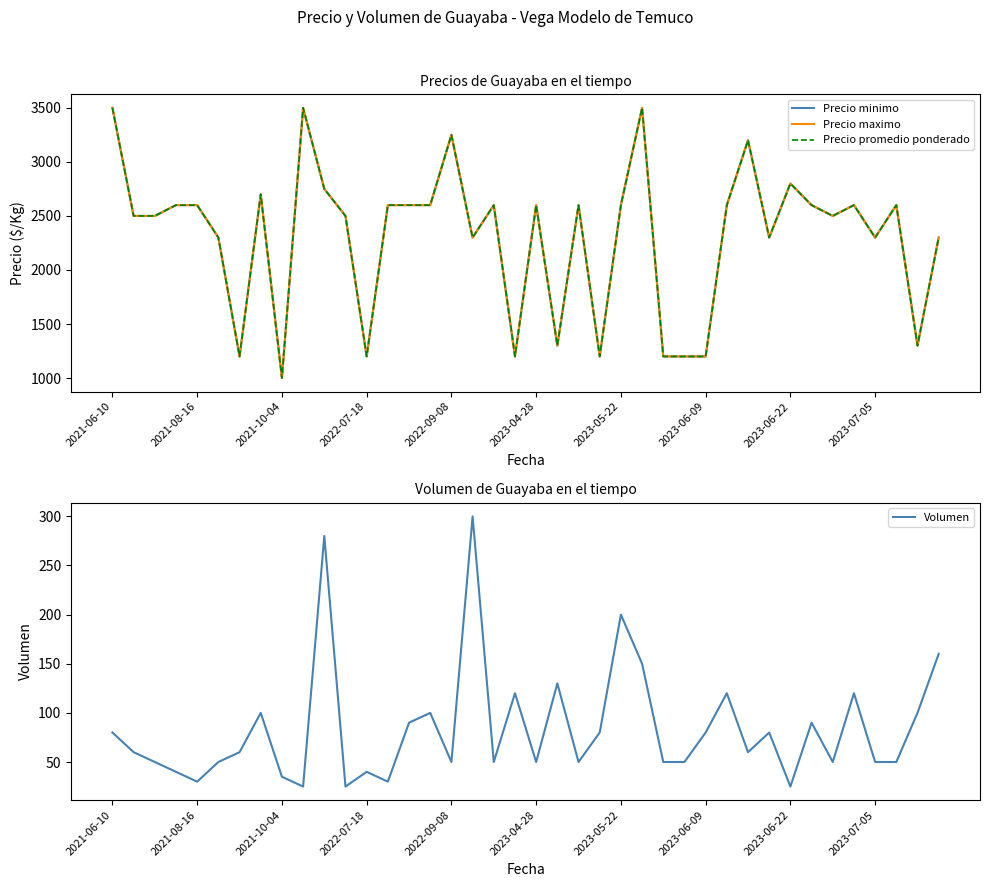

True or false: Precio promedio ponderado and Precio minimo intersect in this chart.

False